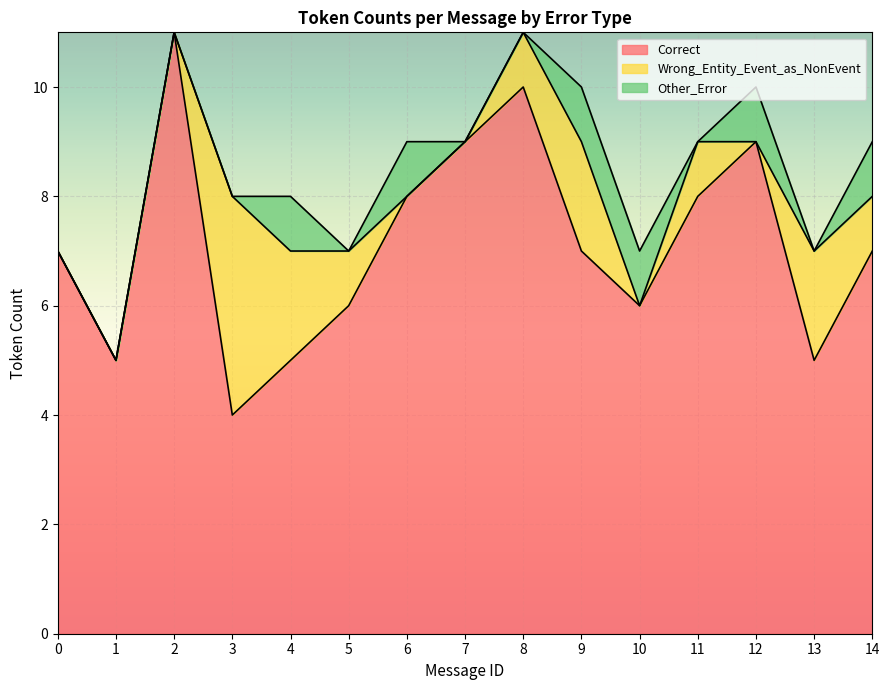

Is the value of Other_Error at 3 greater than the value of Wrong_Entity_Event_as_NonEvent at 0?

No